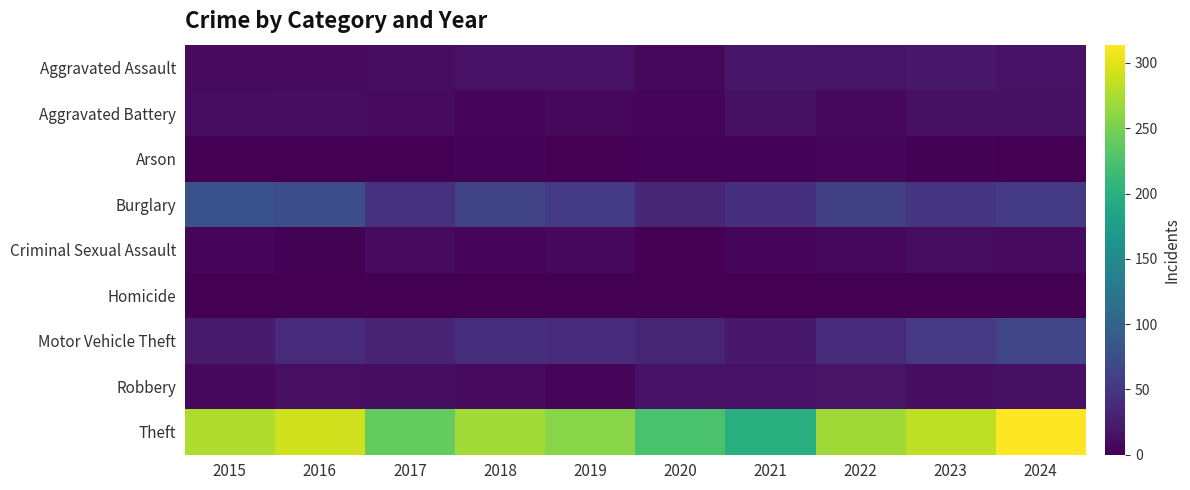

At which category is the sum across all series the highest?

2024